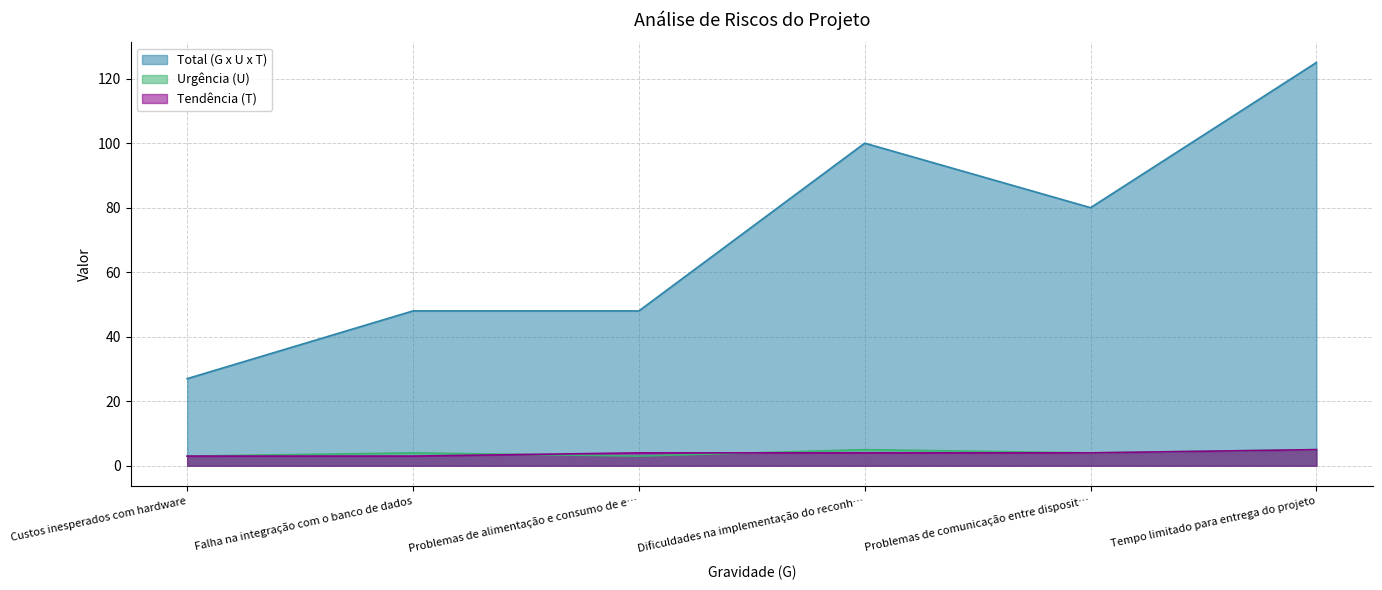

Reading left to right, extract all data points from this chart.

Total (G x U x T): 27	48	48	100	80	125
Urgência (U): 3	4	3	5	4	5
Tendência (T): 3	3	4	4	4	5